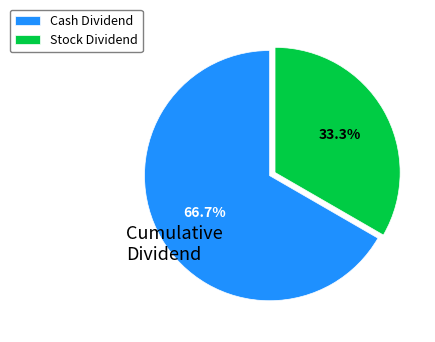

Do Cash Dividend and Stock Dividend together represent more than half of the pie?

Yes